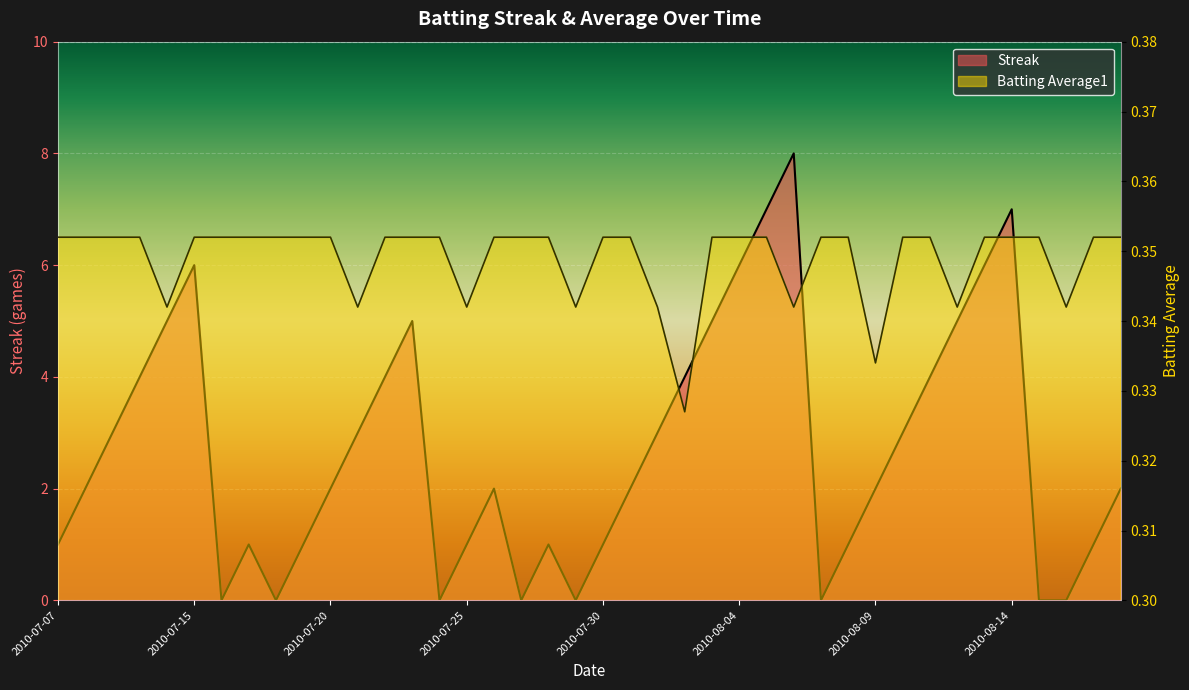

List the labels in order of Streak value, largest first.

2010-08-06, 2010-08-05, 2010-08-14, 2010-07-15, 2010-08-04, 2010-08-13, 2010-07-11, 2010-07-23, 2010-08-03, 2010-08-12, 2010-07-10, 2010-07-22, 2010-08-02, 2010-08-11, 2010-07-09, 2010-07-21, 2010-08-01, 2010-08-10, 2010-07-08, 2010-07-20, 2010-07-26, 2010-07-31, 2010-08-09, 2010-08-18, 2010-07-07, 2010-07-17, 2010-07-19, 2010-07-25, 2010-07-28, 2010-07-30, 2010-08-08, 2010-08-17, 2010-07-16, 2010-07-18, 2010-07-24, 2010-07-27, 2010-07-29, 2010-08-07, 2010-08-15, 2010-08-16